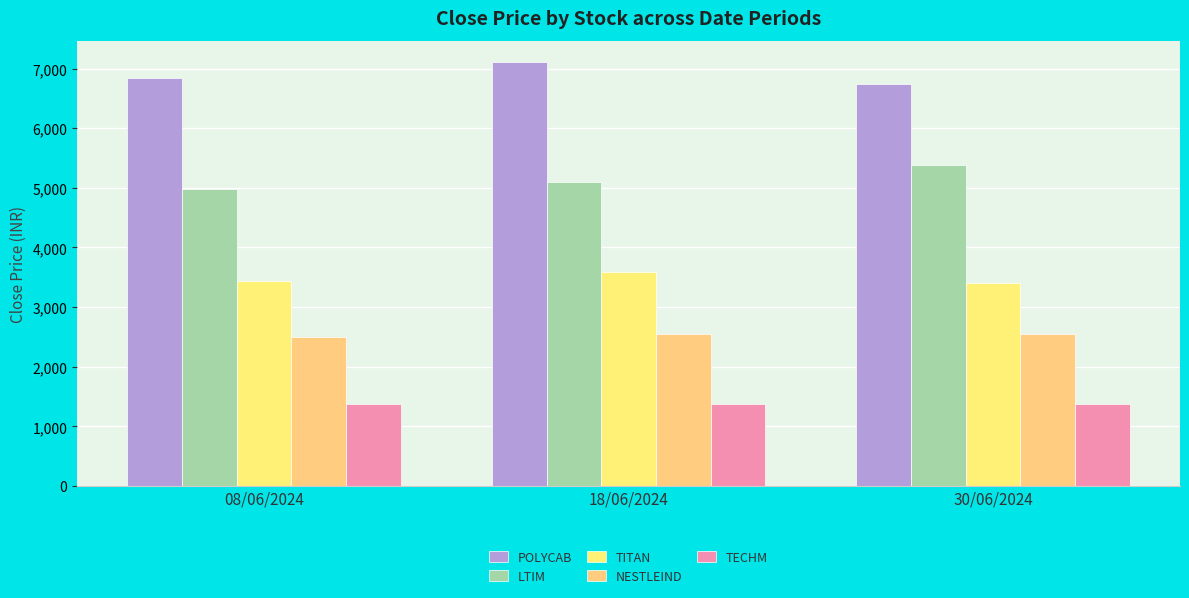

Between 08/06/2024 and 18/06/2024, which is larger?

18/06/2024